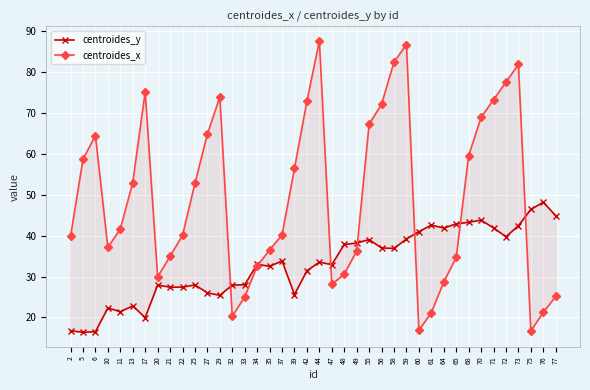

Which category has the highest value across all series?

44